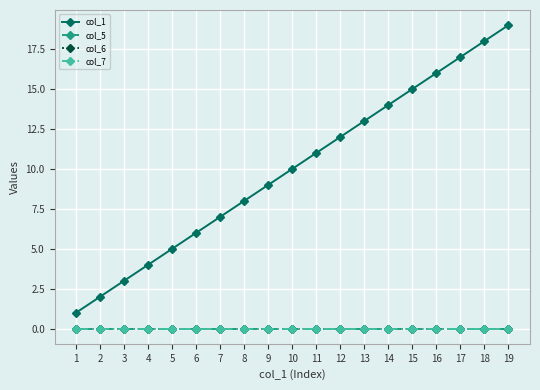

True or false: col_7 has a value of 0 at 4.

True